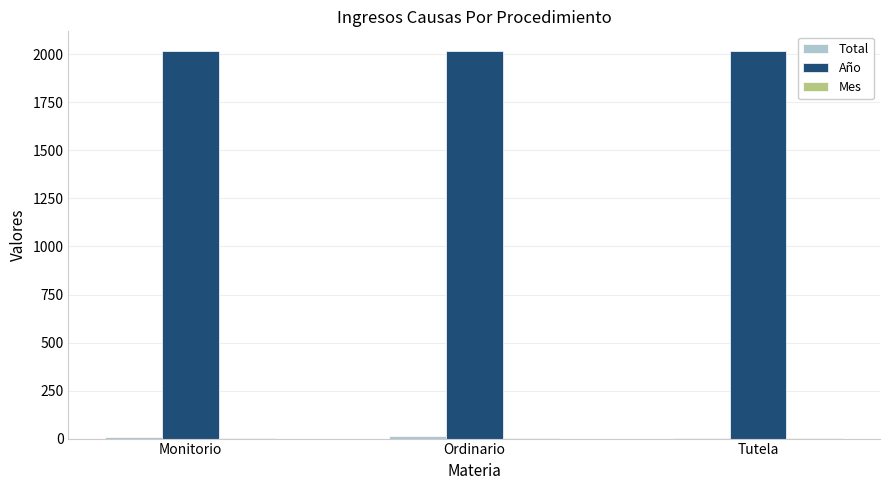

Is it true that Año equals 2019 at Ordinario?

True